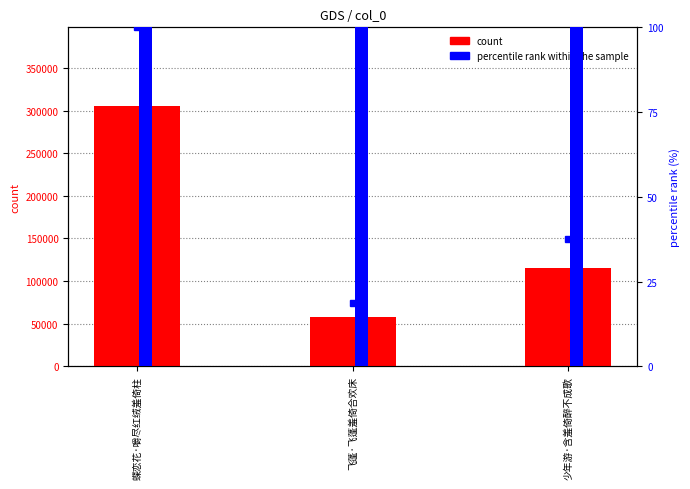

Is it true that col_0 equals 193099 at 少年游·含羞倚醉不成歌?

False